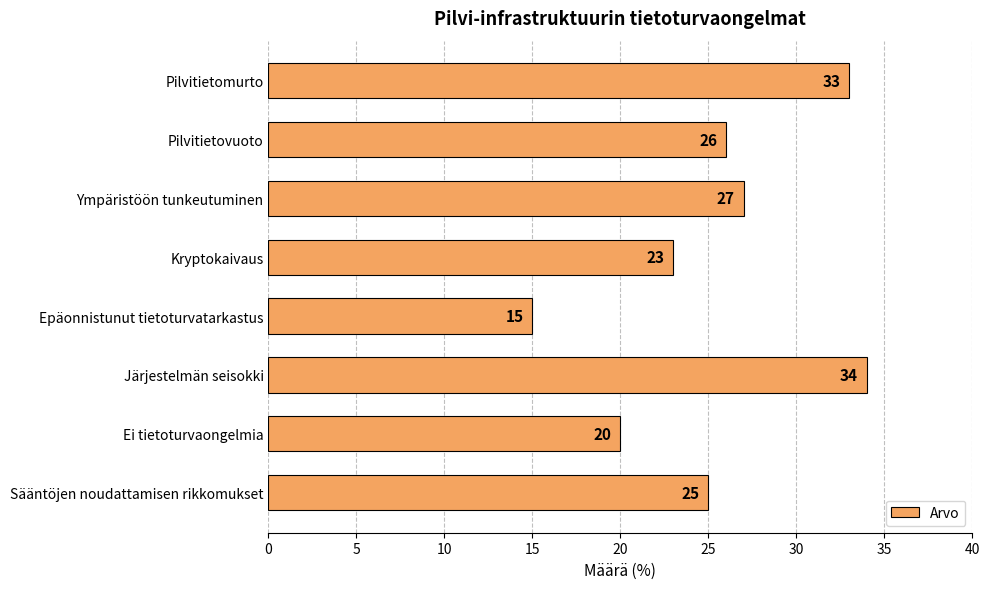

Rank the categories by value from highest to lowest.

Järjestelmän seisokki, Pilvitietomurto, Ympäristöön tunkeutuminen, Pilvitietovuoto, Sääntöjen noudattamisen rikkomukset, Kryptokaivaus, Ei tietoturvaongelmia, Epäonnistunut tietoturvatarkastus